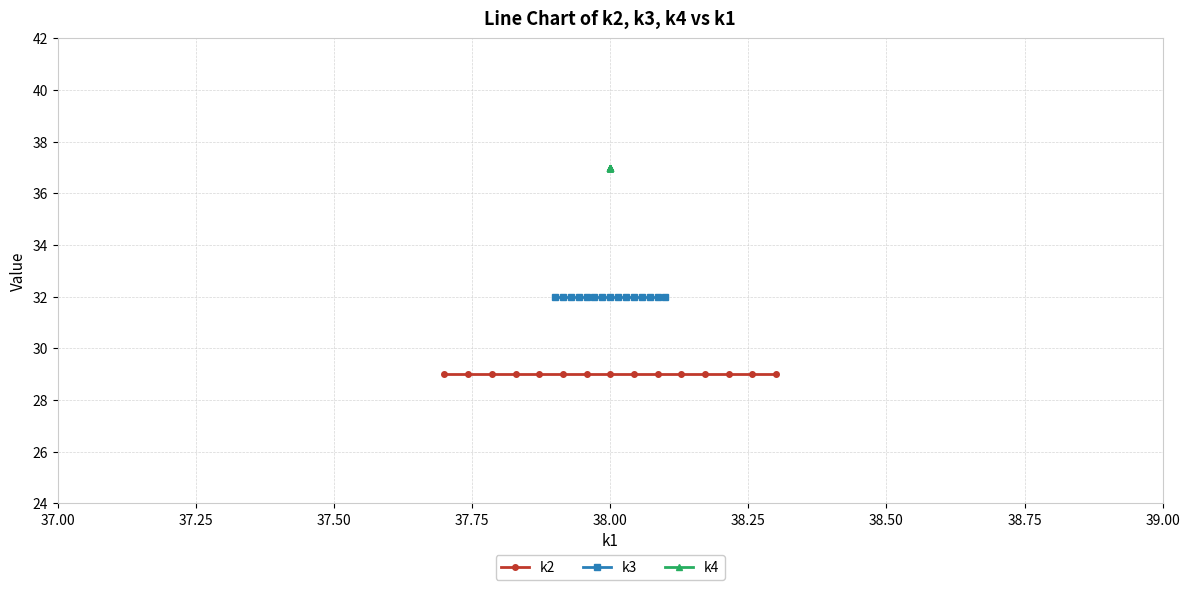

What is the sum of all k4 values?

555